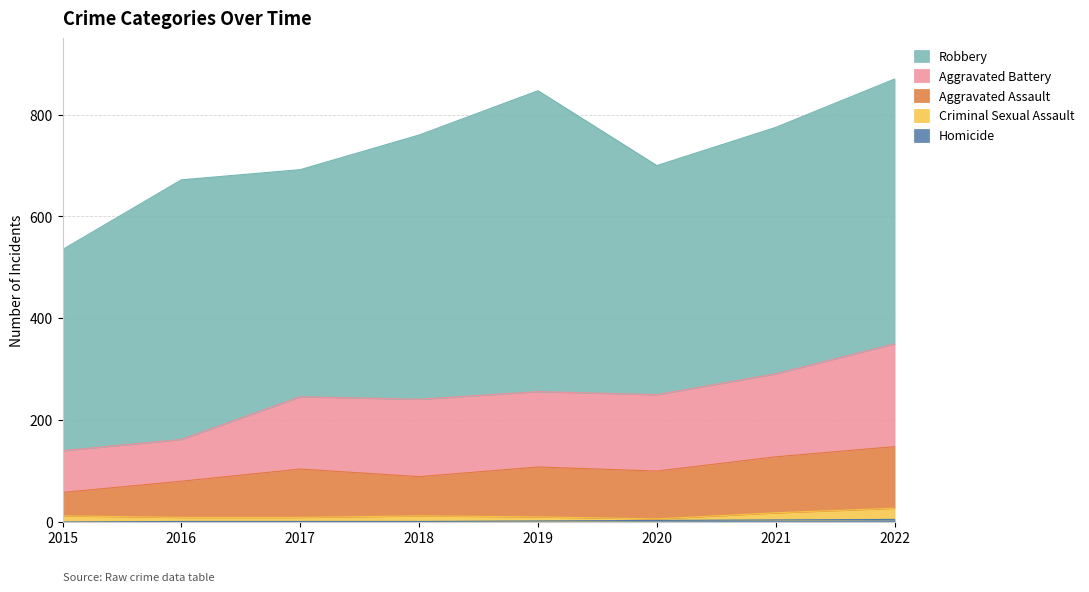

What is the sum of the Aggravated Battery values at 2018 and 2020?

302